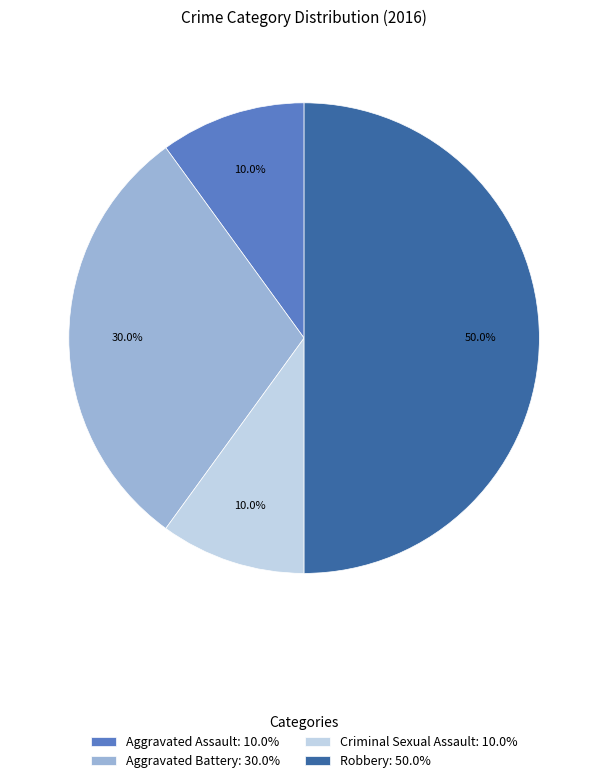

To the nearest percent, what portion does Criminal Sexual Assault represent?

10%